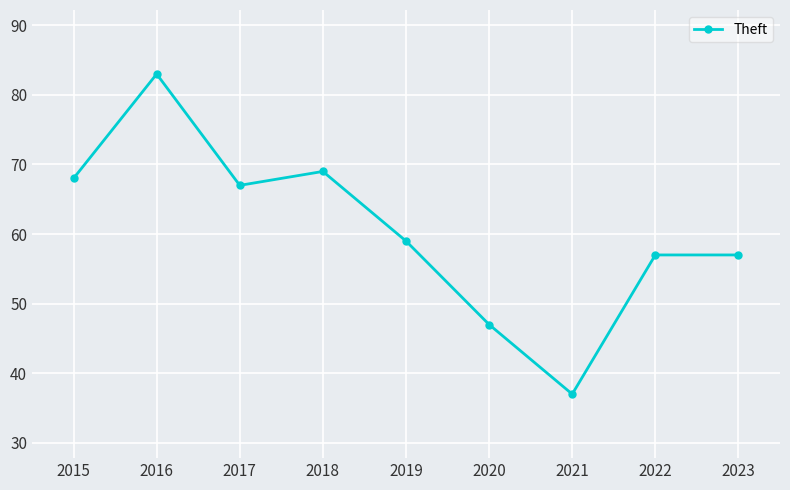

Reading left to right, what are all the values shown in this chart?

2015=68	2016=83	2017=67	2018=69	2019=59	2020=47	2021=37	2022=57	2023=57